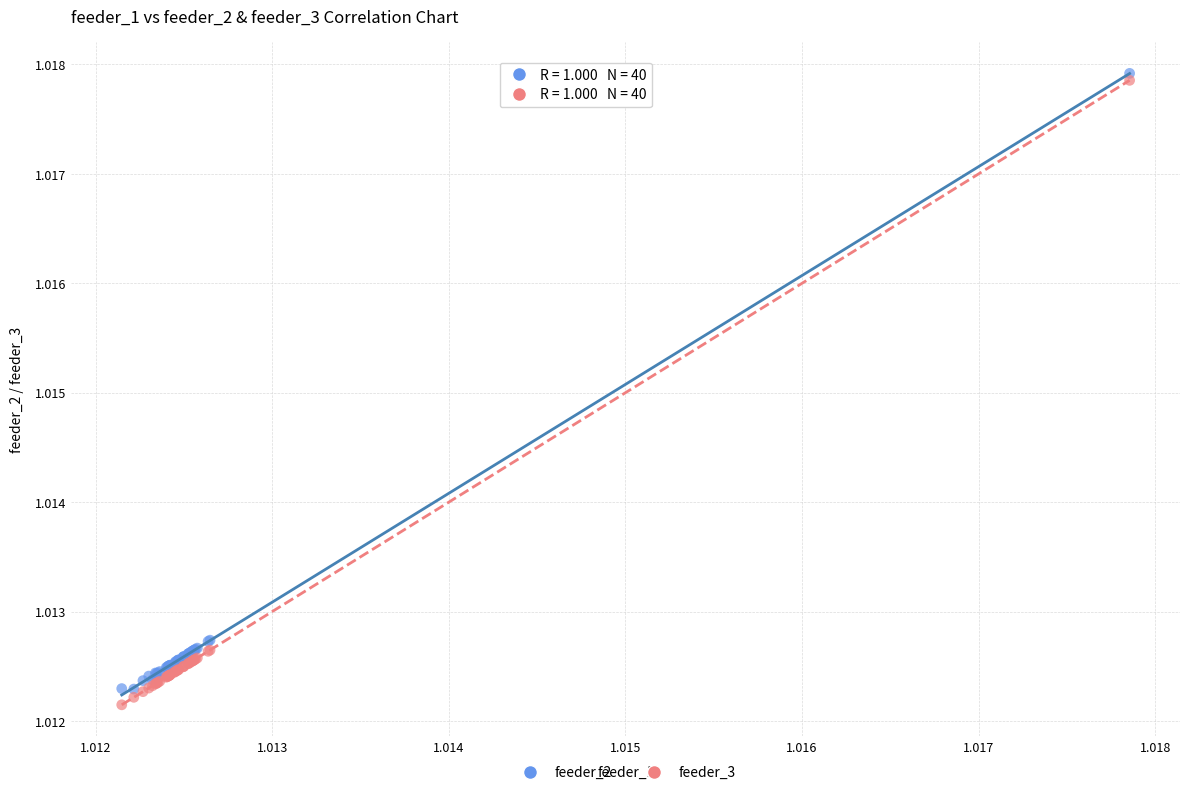

What are all the series names shown in the legend?

feeder_2, feeder_3